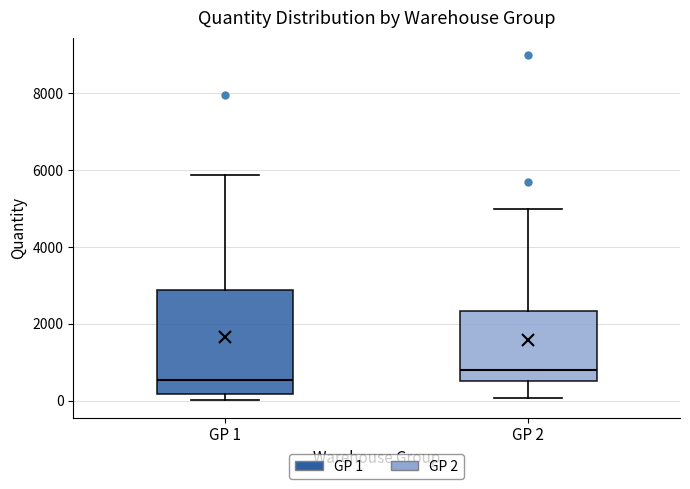

Where is the upper edge of the box for GP 2 on the y-axis? The values are not printed on the chart, so give them approximately, as read against the axis.

2400